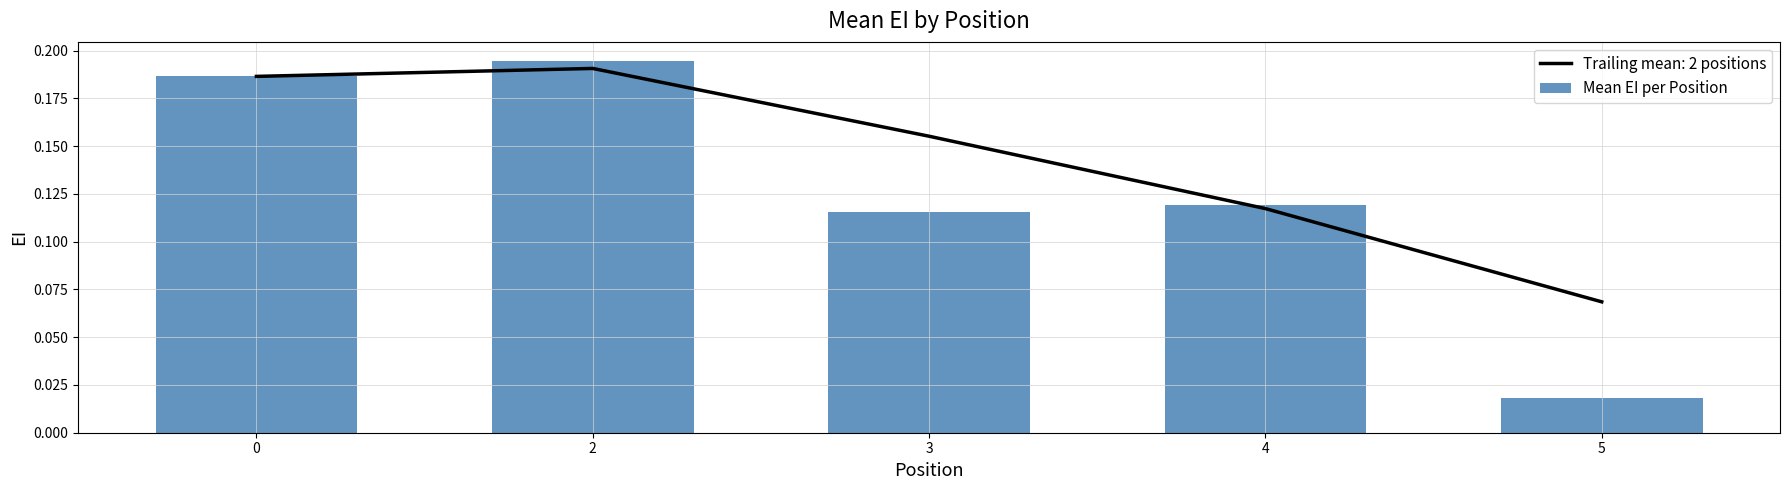

The value at 5 is 0.0. True or false?

False